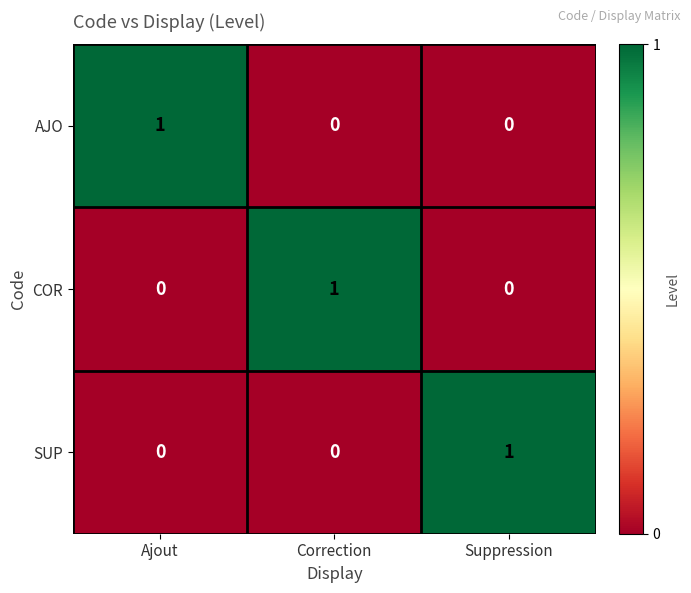

Is the value of SUP at Correction greater than the value of AJO at Ajout?

No